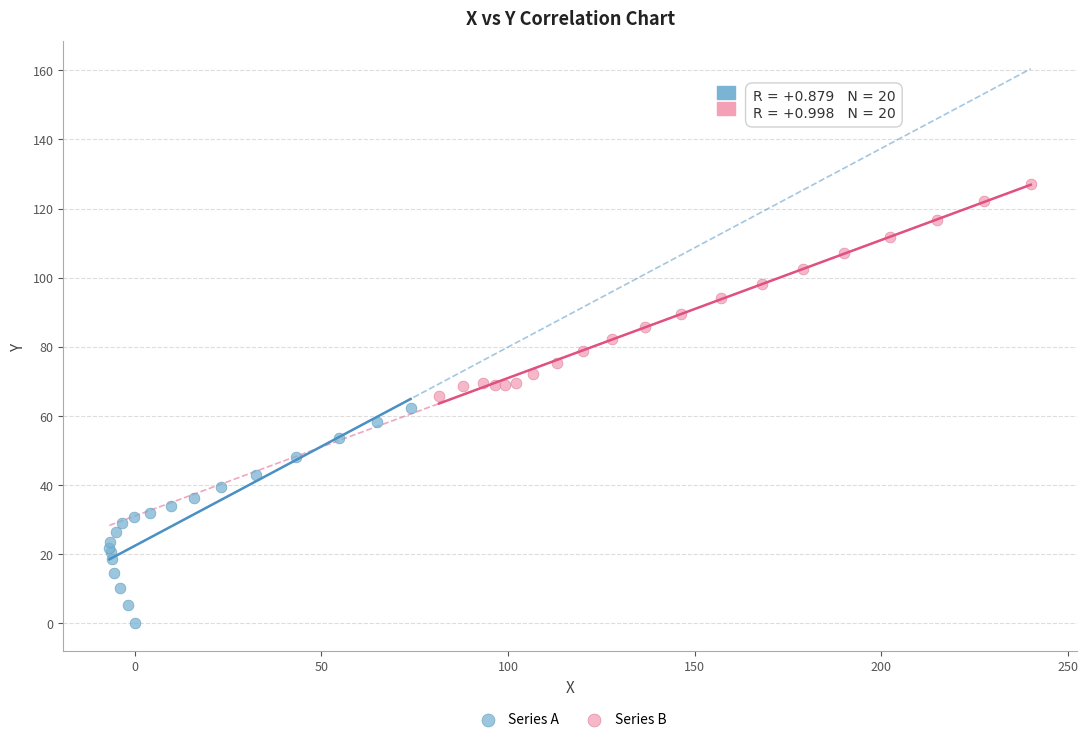

What are all the series names shown in the legend?

Series A, Series B